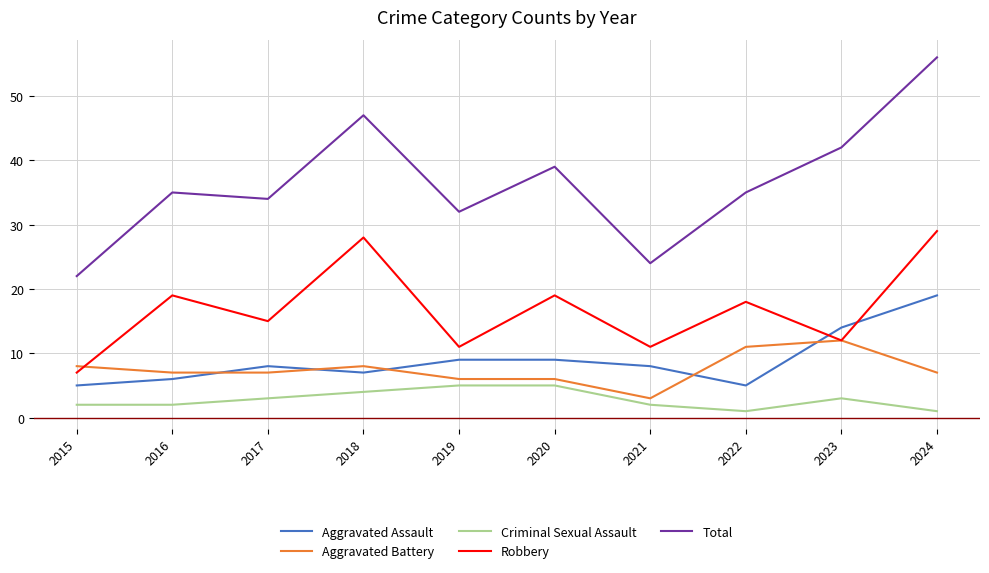

Reading left to right, transcribe all the data shown in this chart.

Aggravated Assault: 2015=5	2016=6	2017=8	2018=7	2019=9	2020=9	2021=8	2022=5	2023=14	2024=19
Aggravated Battery: 2015=8	2016=7	2017=7	2018=8	2019=6	2020=6	2021=3	2022=11	2023=12	2024=7
Criminal Sexual Assault: 2015=2	2016=2	2017=3	2018=4	2019=5	2020=5	2021=2	2022=1	2023=3	2024=1
Robbery: 2015=7	2016=19	2017=15	2018=28	2019=11	2020=19	2021=11	2022=18	2023=12	2024=29
Total: 2015=22	2016=35	2017=34	2018=47	2019=32	2020=39	2021=24	2022=35	2023=42	2024=56